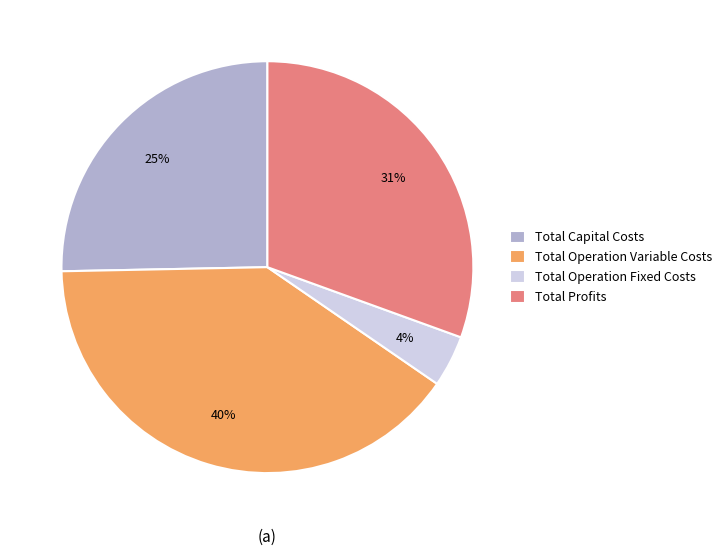

Is it true that Total Operation Variable Costs is 32% of the pie?

False